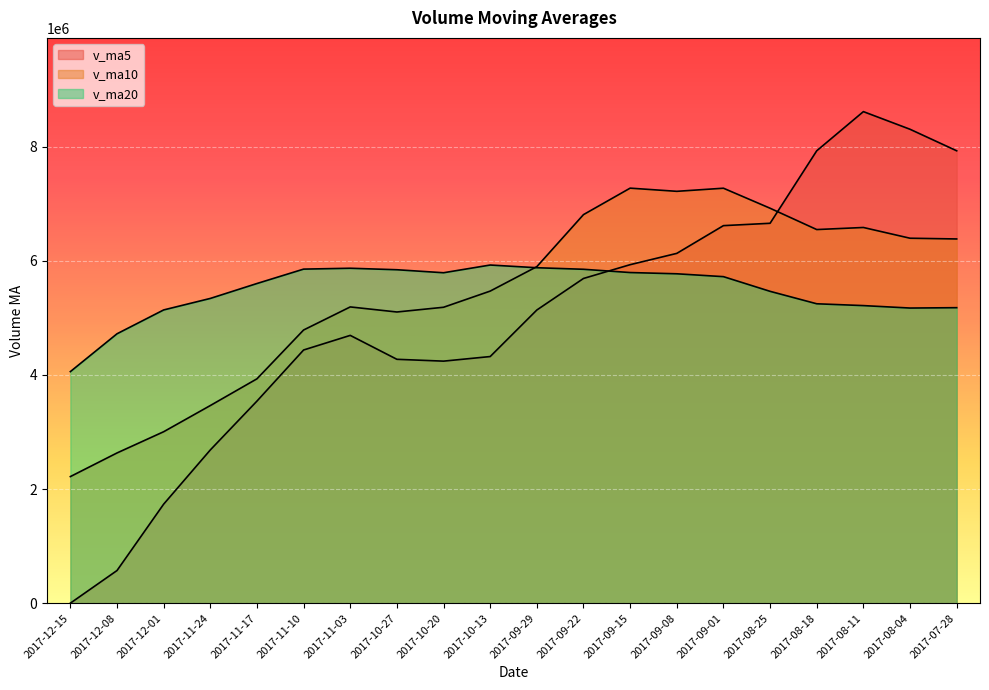

How many lines are shown in the chart?

3